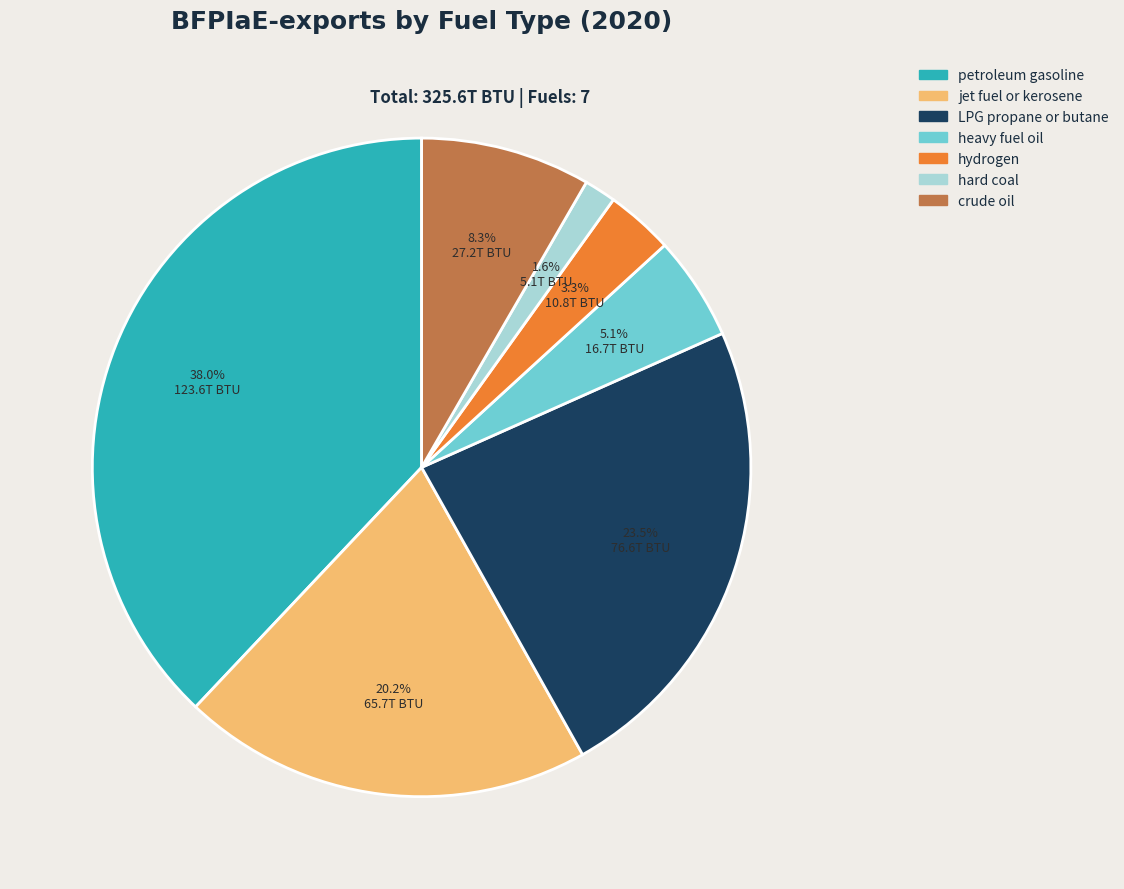

What is the total percentage of hydrogen and hard coal?

4.9%